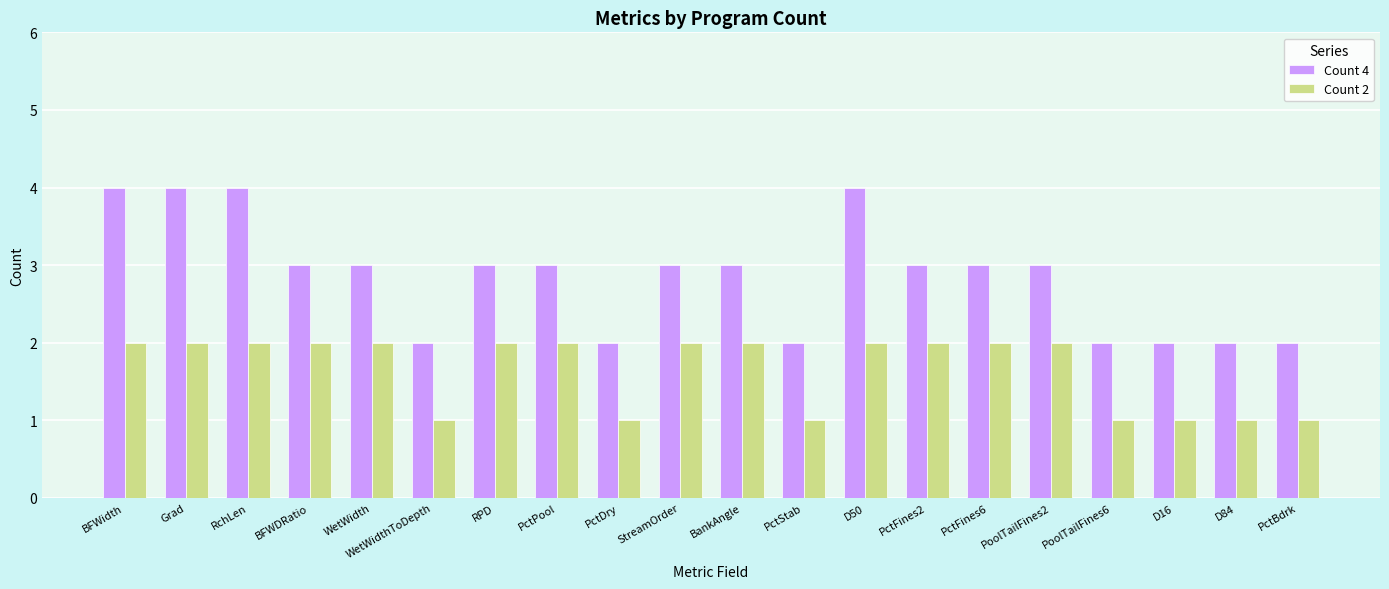

What is the average value of the Count 4 series?

3